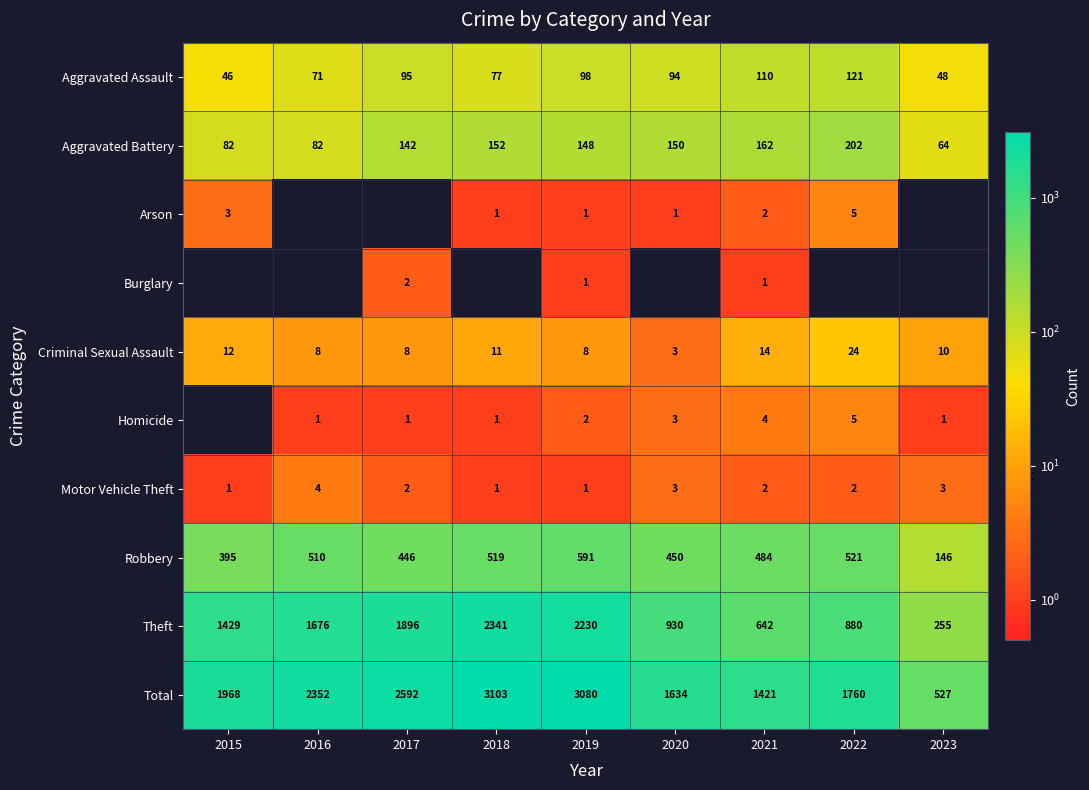

At which label is Total closest to 1815?

2022